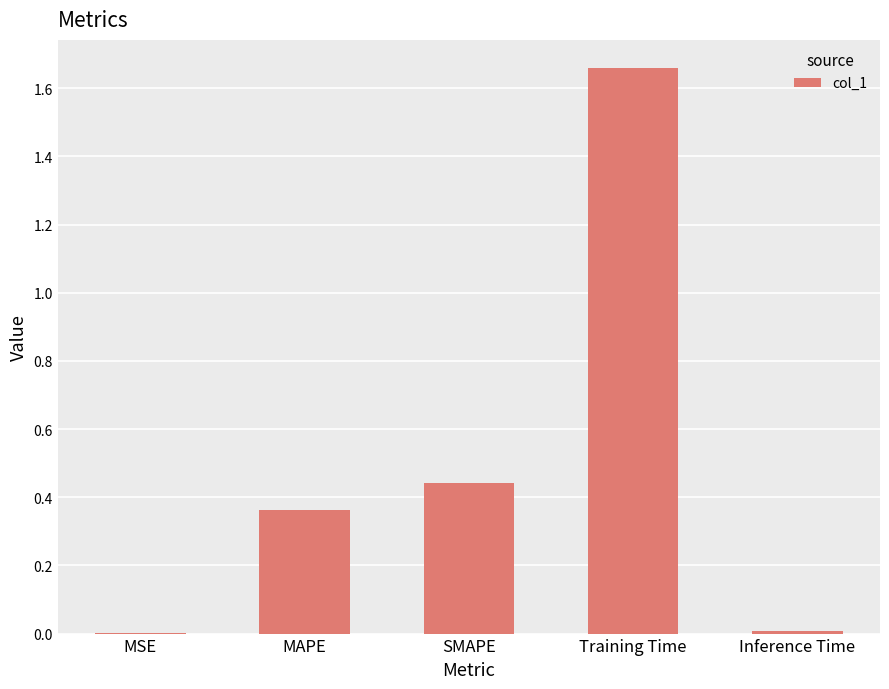

The value at MSE is 0.0. True or false?

True